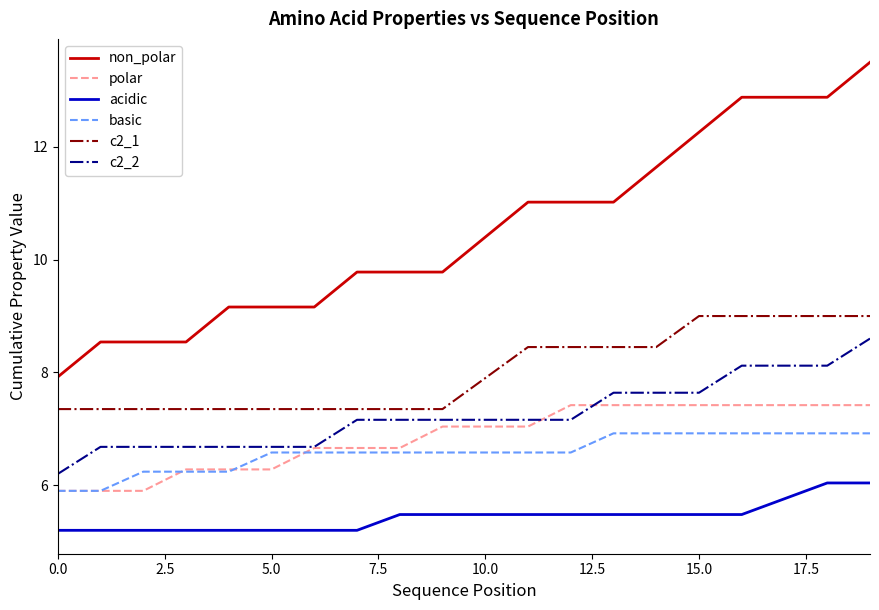

What is the lowest value of the acidic series?

5.2